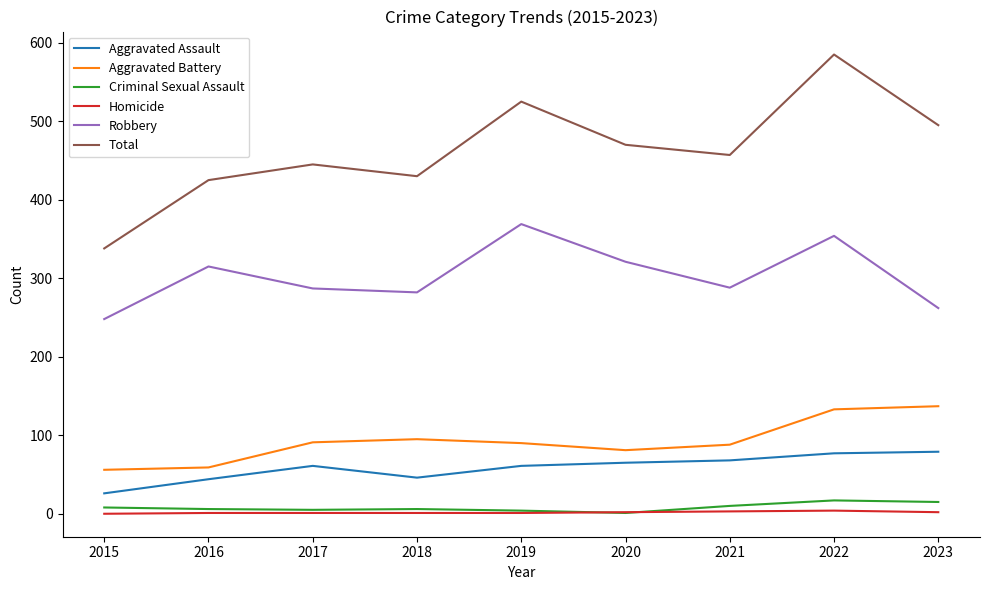

Is it true that Robbery equals 98 at 2023?

False